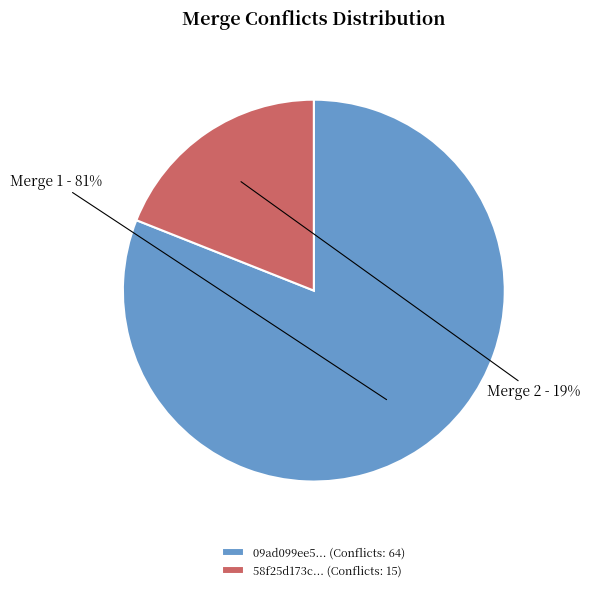

True or false: 58f25d173c... (Conflicts: 15) accounts for 31% of the total.

False